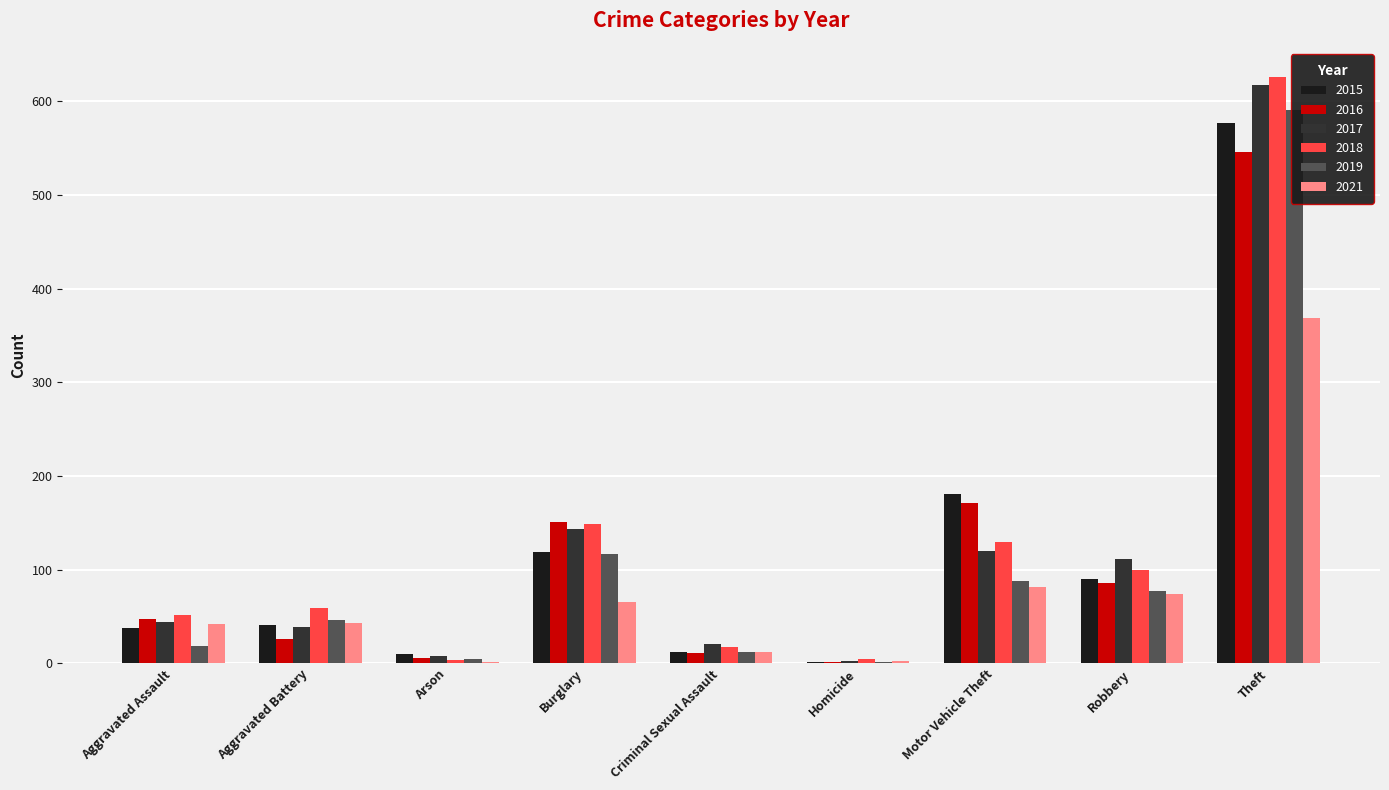

What is the value of the 2017 bar at the 5th from the left?

21